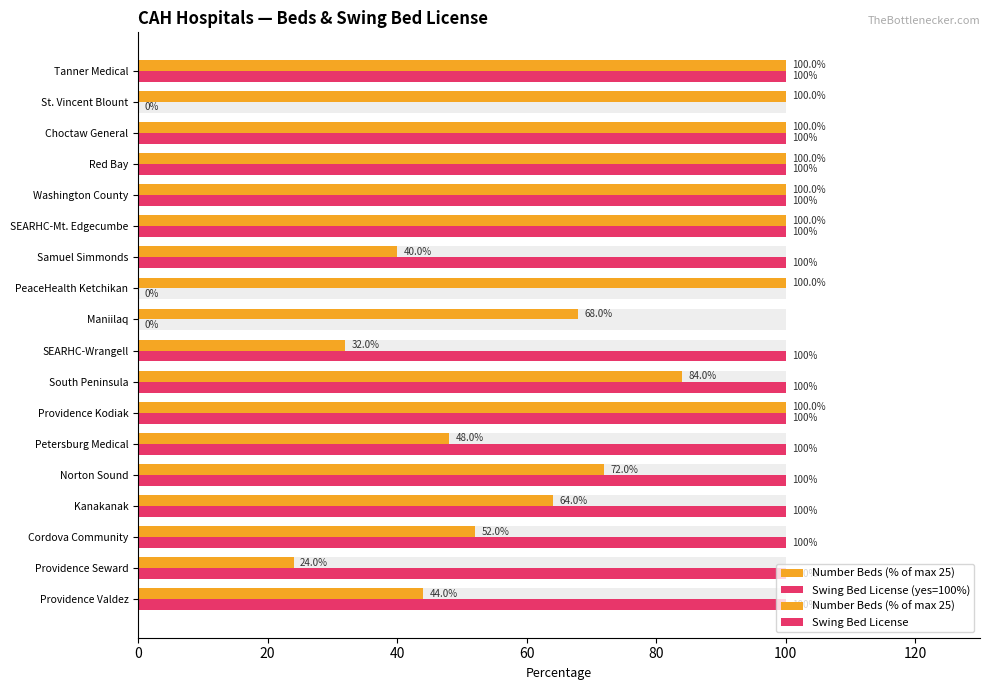

Which series has the largest total across all categories?

Swing Bed License (yes=100%)